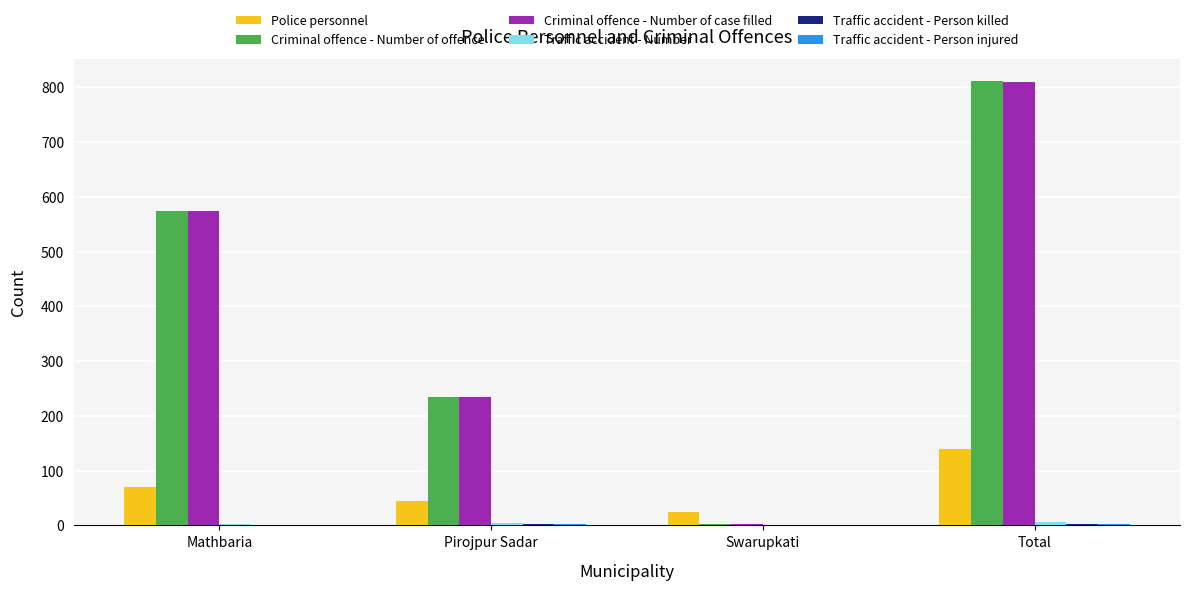

Which label corresponds to the largest value in the chart?

Total